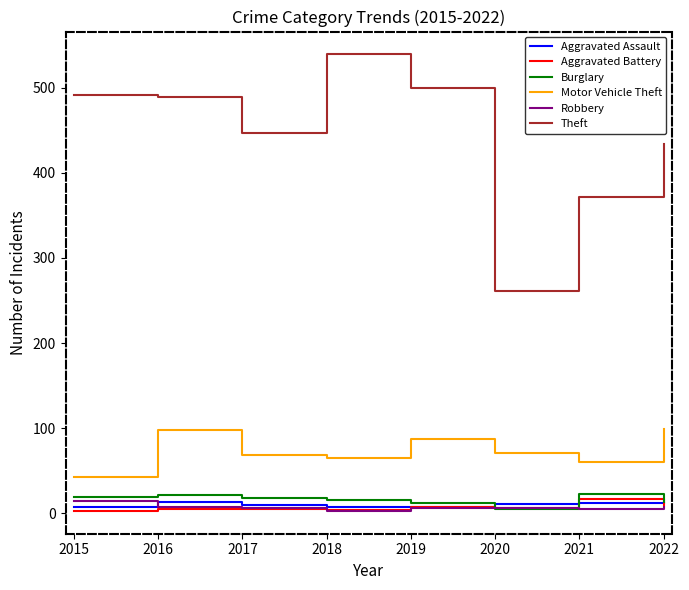

What is the sum of the Motor Vehicle Theft values at 2017 and 2015?

112